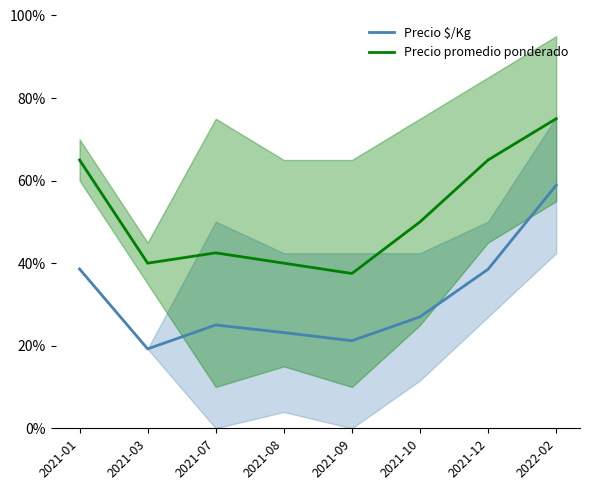

What position from the left is 2021-01?

1